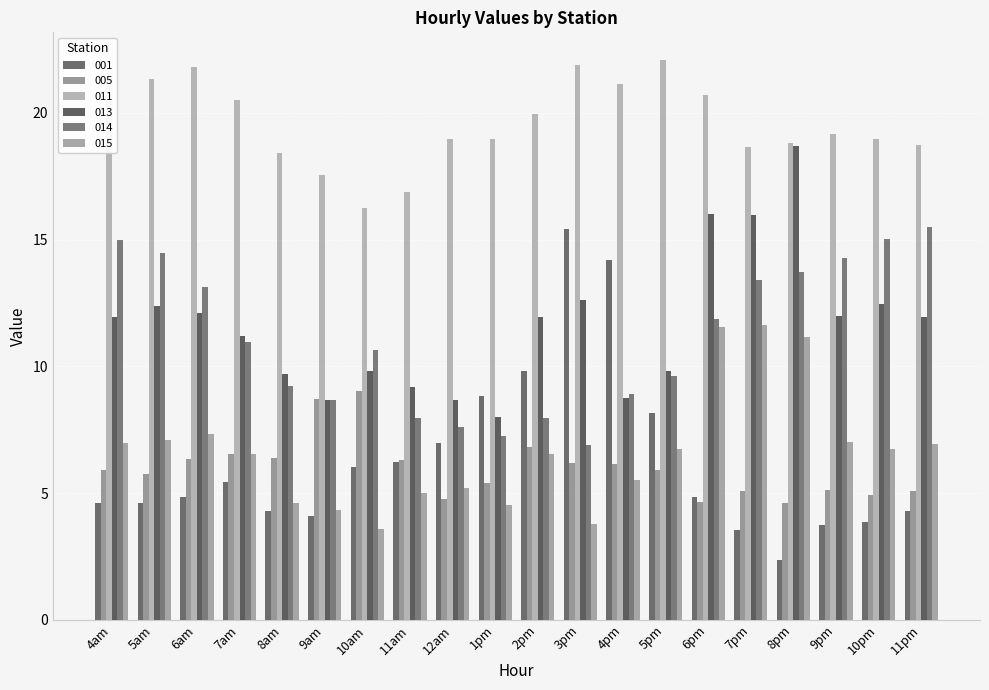

What is the total value across all series at 6am?

65.6